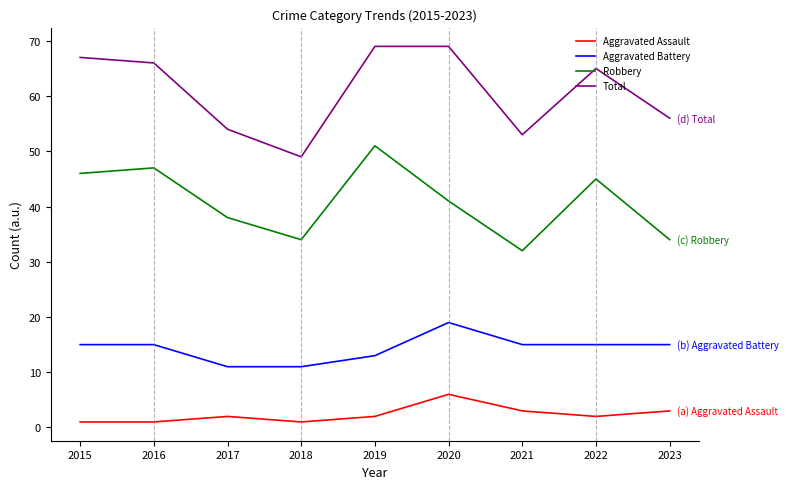

The value of Aggravated Battery at 2020 is 28. True or false?

False